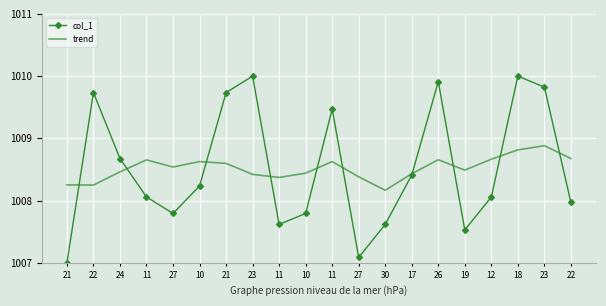

What is the difference between the maximum and minimum values in the trend series?

0.7